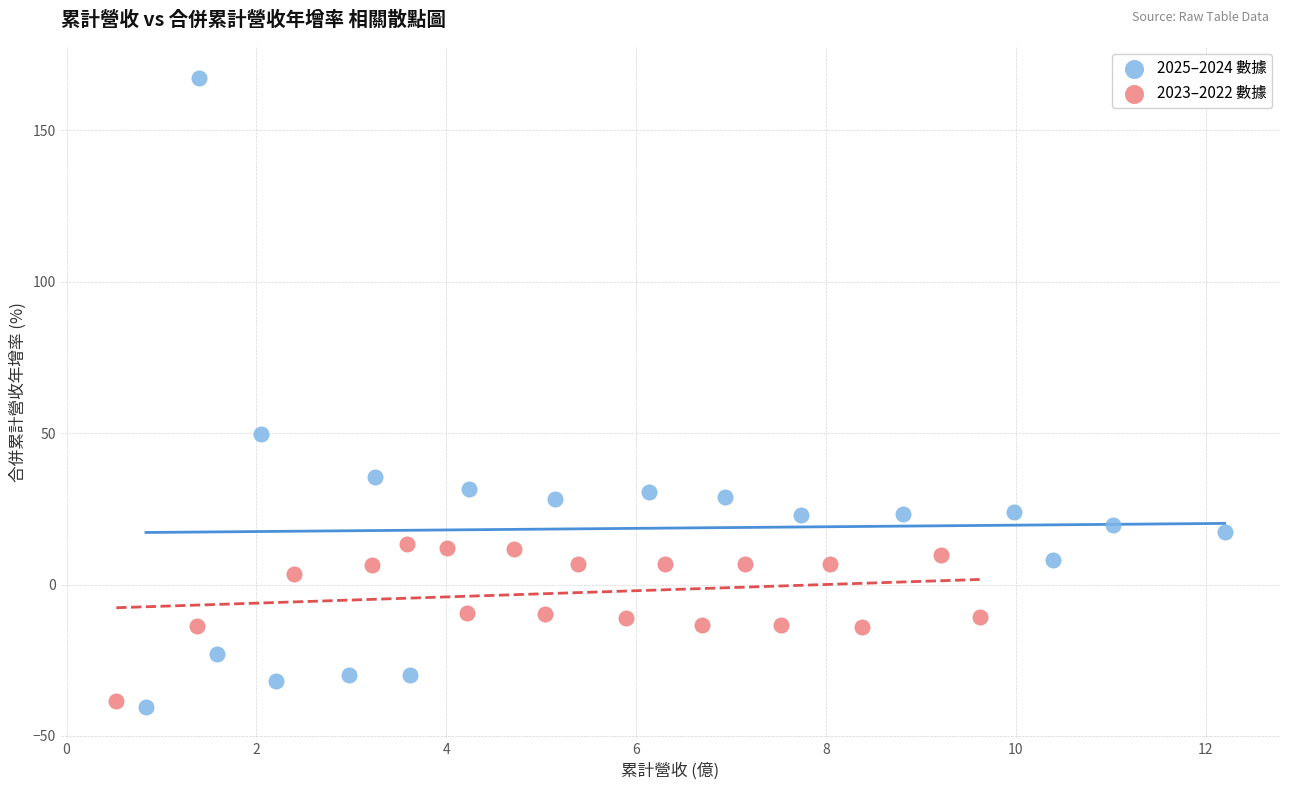

Which series has the largest Y range (max minus min)?

2025–2024 數據